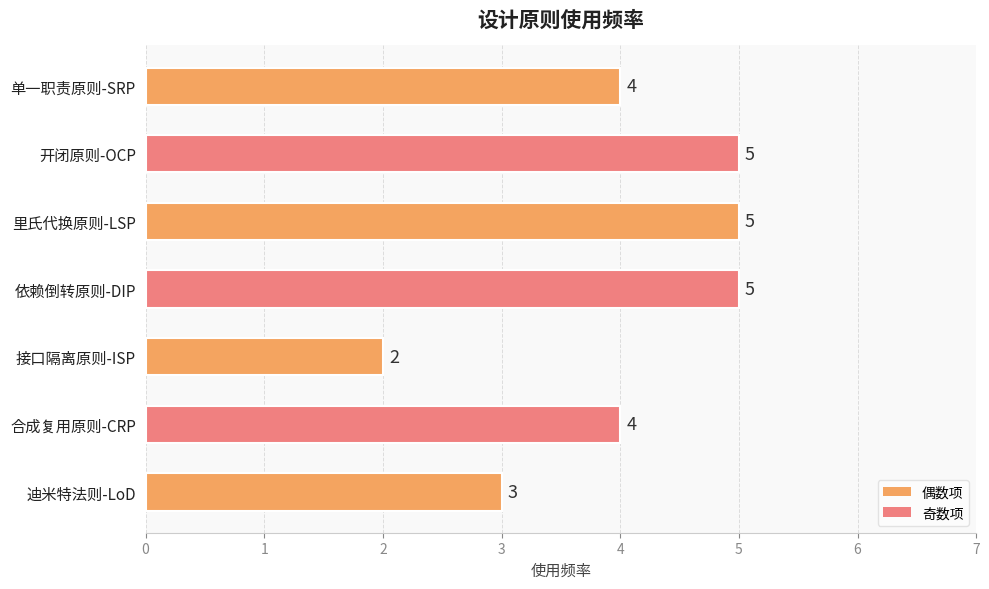

What is the minimum value shown in the chart?

2